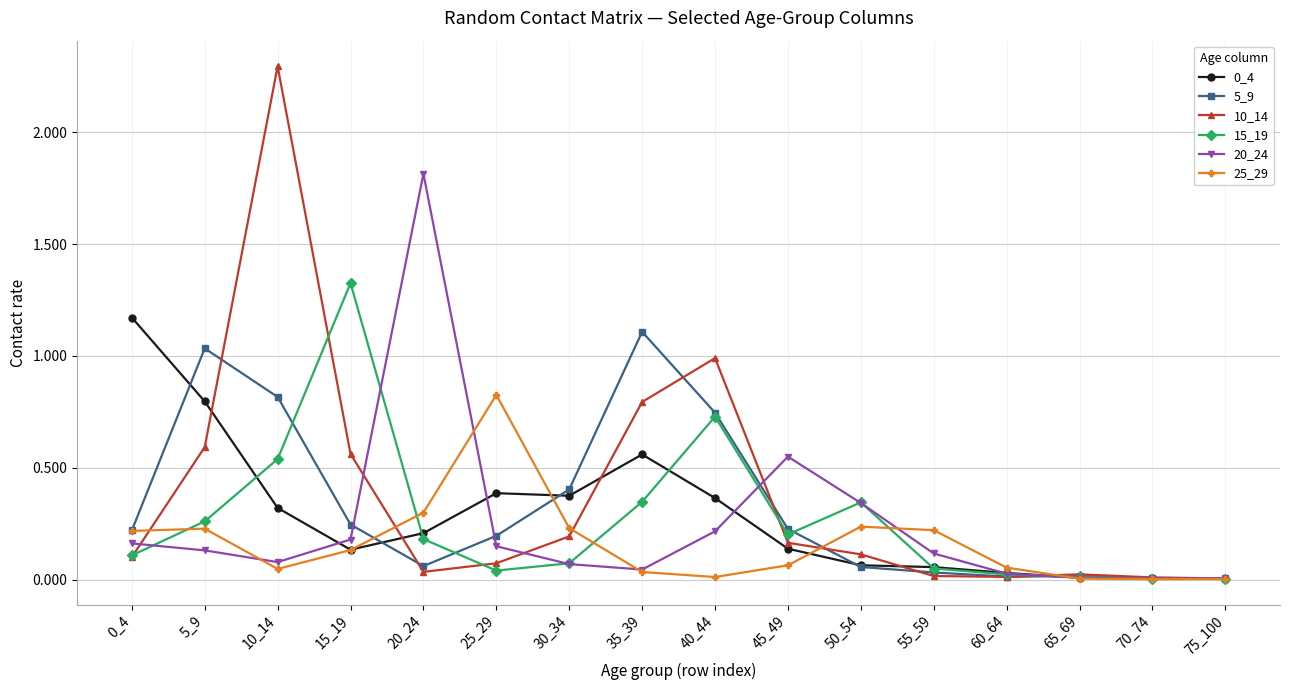

Which series has the widest spread of values?

10_14